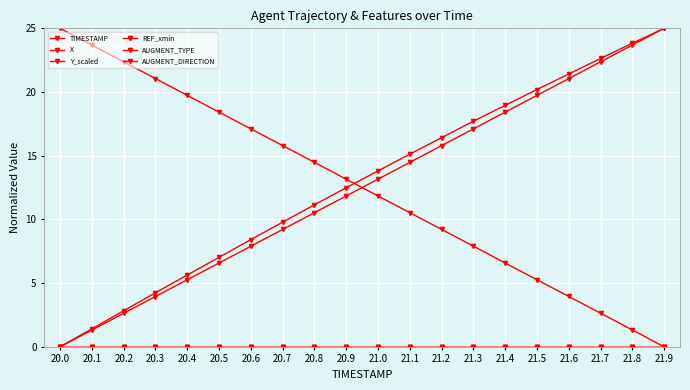

Is this an area chart (filled region under the line)?

No